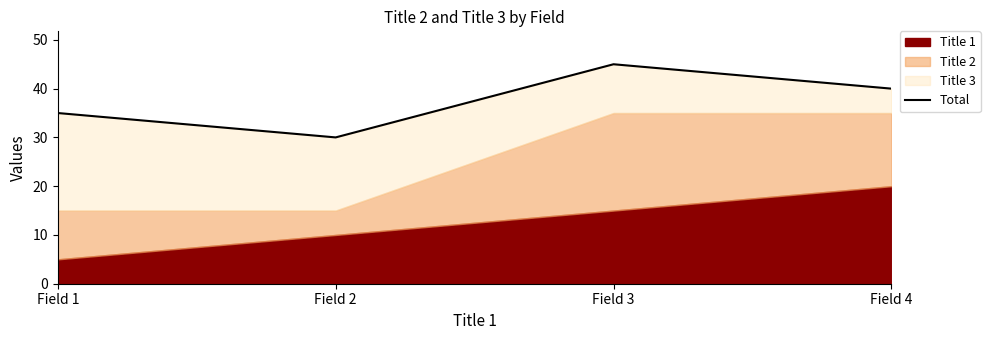

Rank the categories by value from highest to lowest.

Field 3, Field 4, Field 1, Field 2